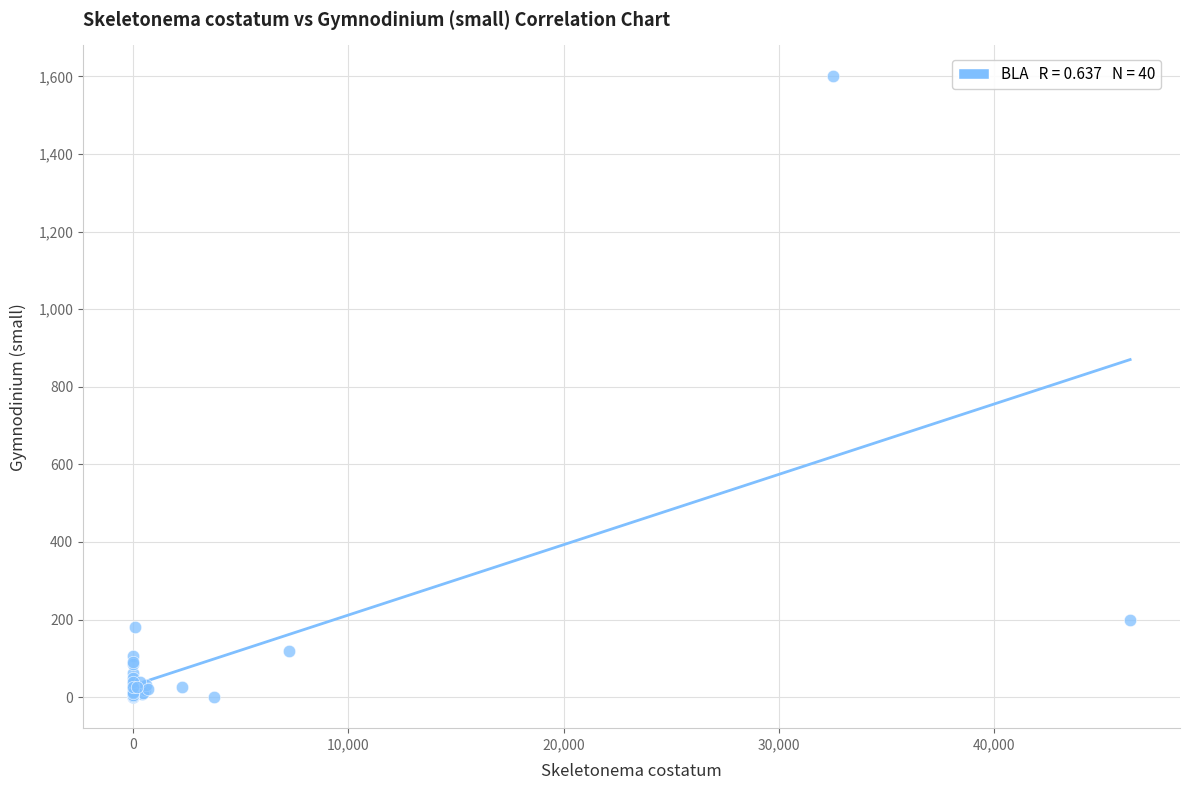

What Y value in the scatter plot is closest to 800?

200.0